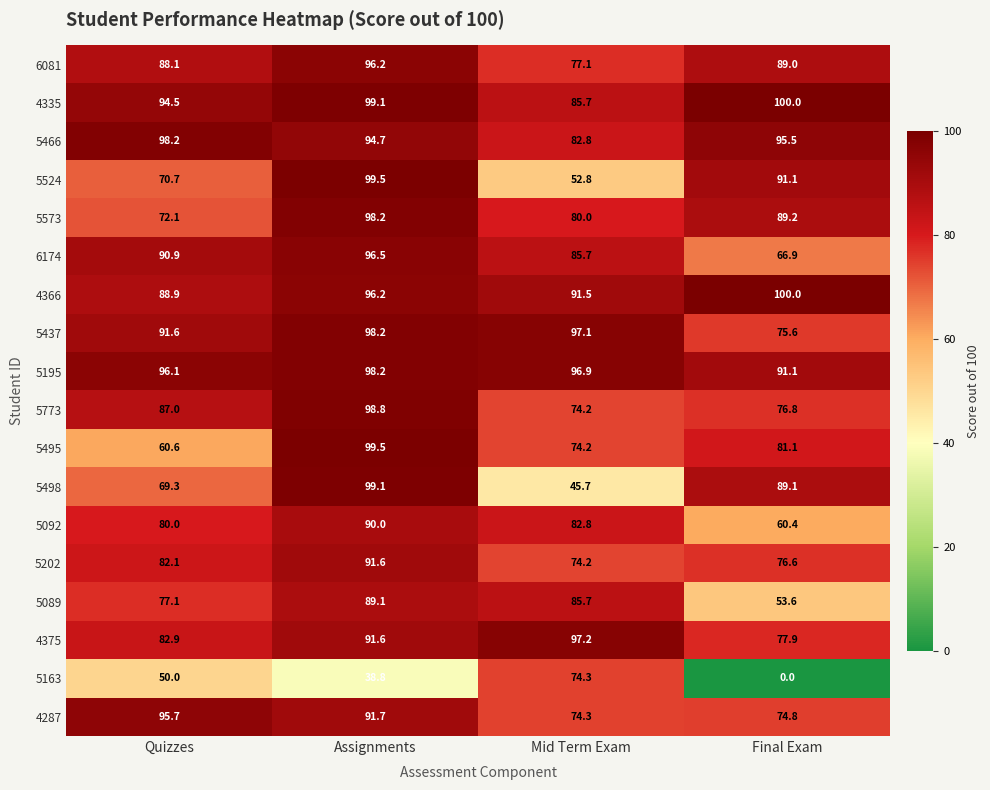

The value of 5495 at Assignments is 138.5. True or false?

False